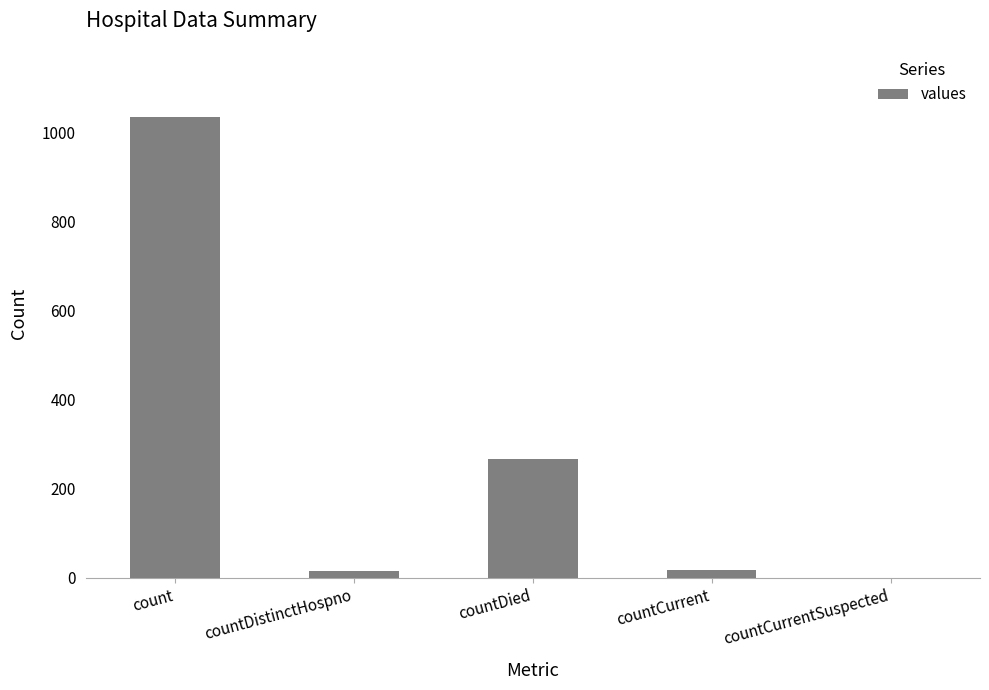

What is the sum of the values at countDistinctHospno and countDied?

282